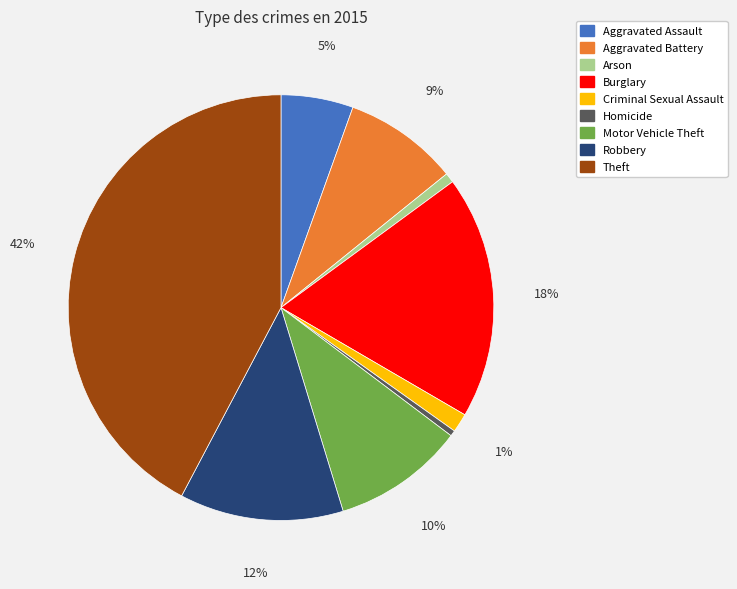

Combined, do Theft and Homicide account for over 50%?

No